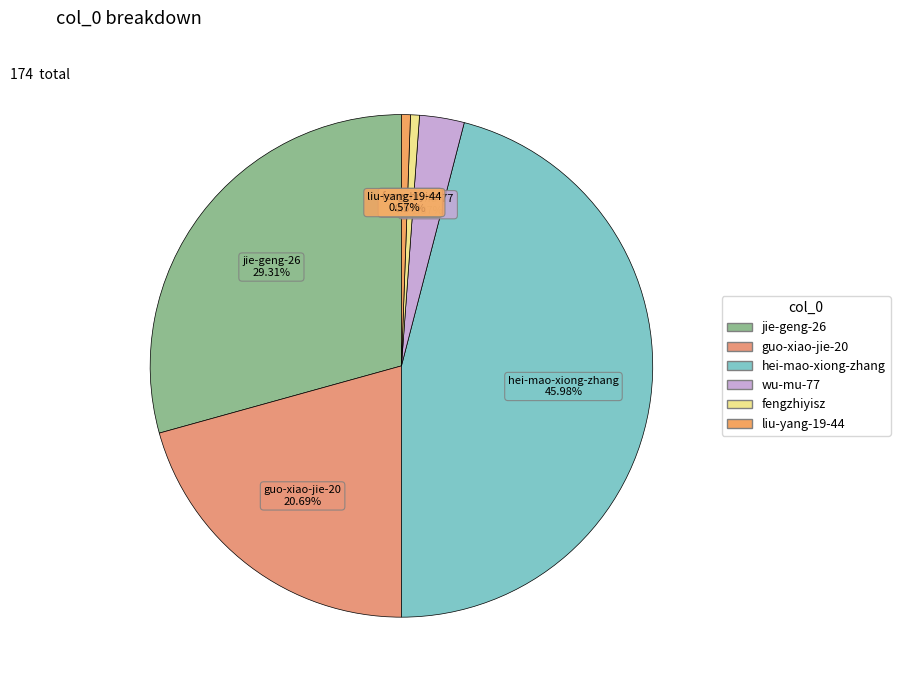

How many slices are in this pie chart?

6